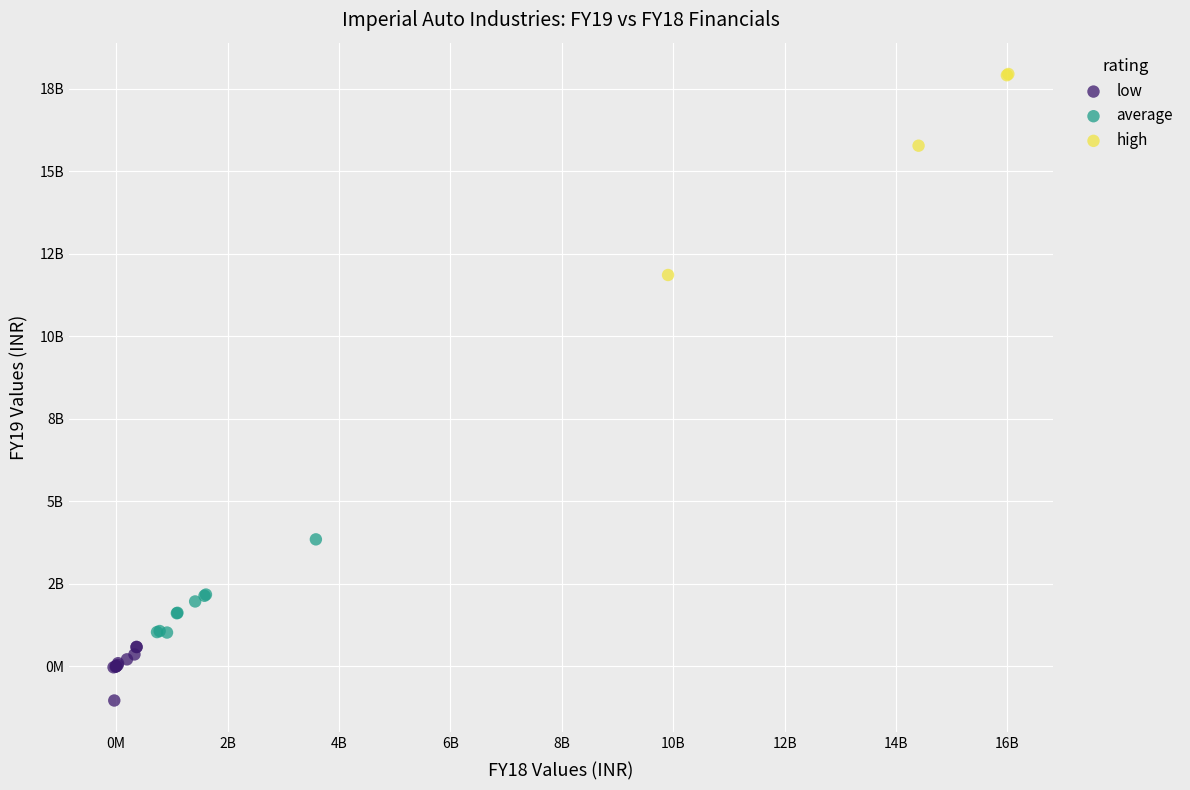

Which series contains the highest Y value?

high